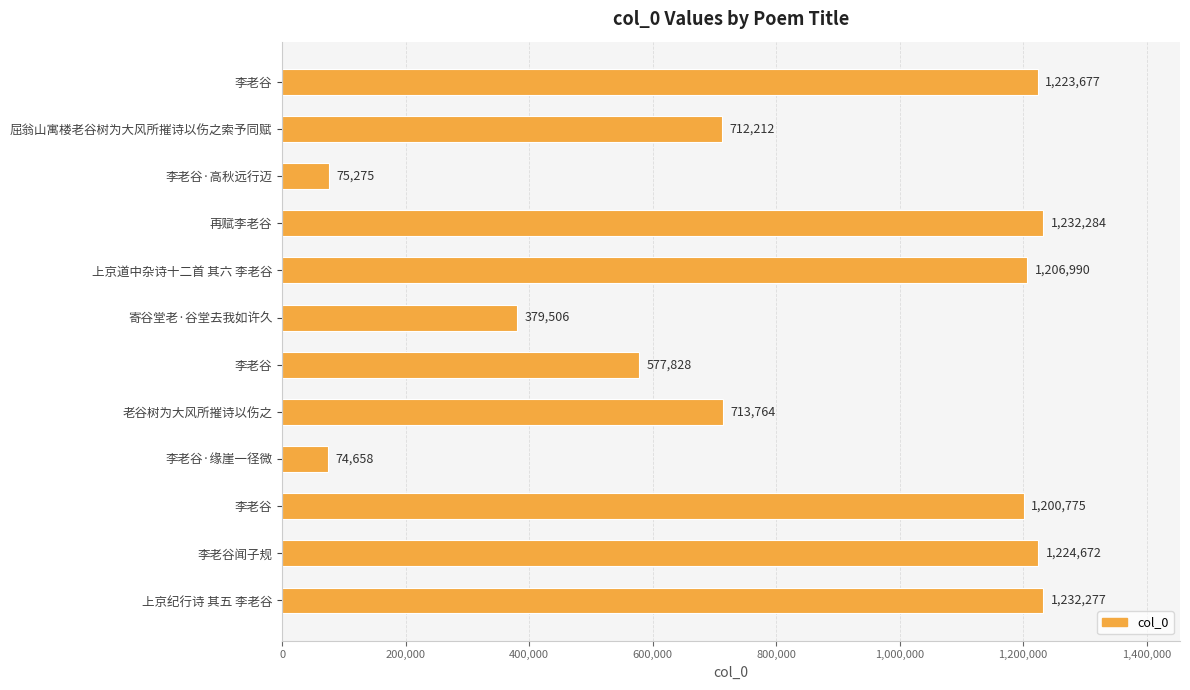

What is the sum of all values?

9853918